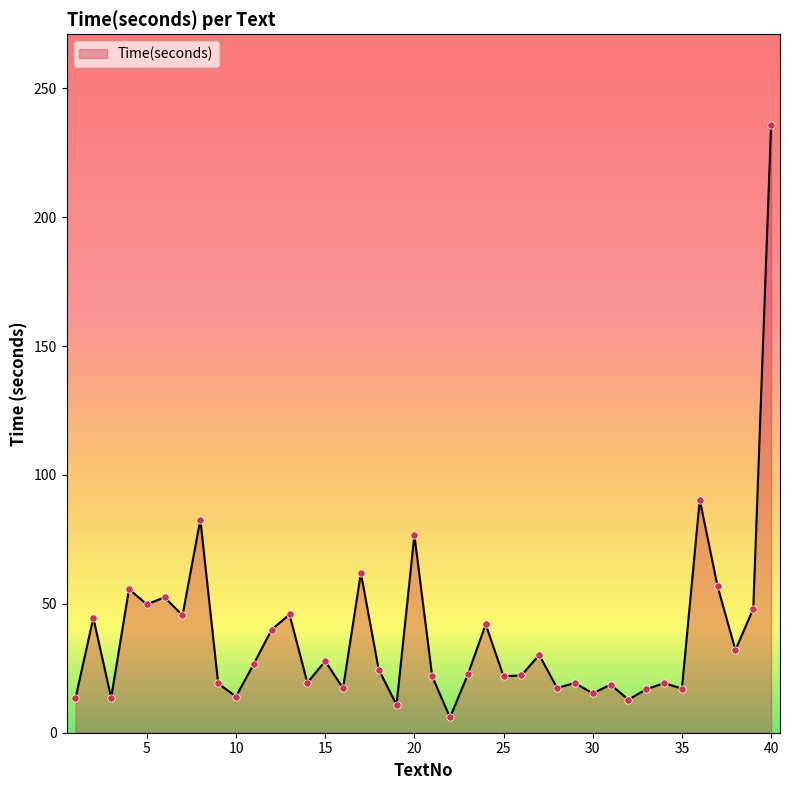

What is the difference between the maximum and minimum values?

229.7